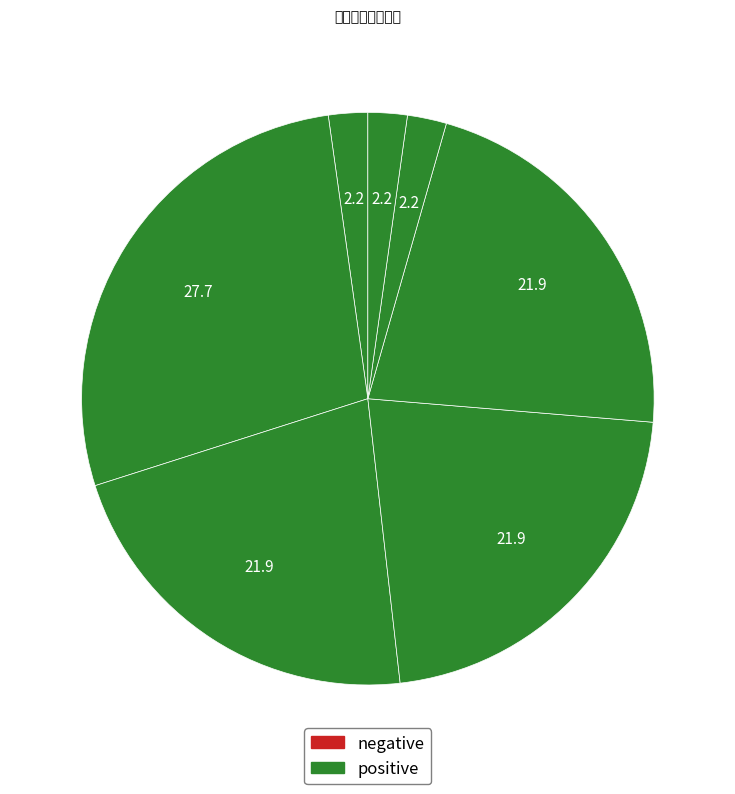

How many slices are in this pie chart?

7